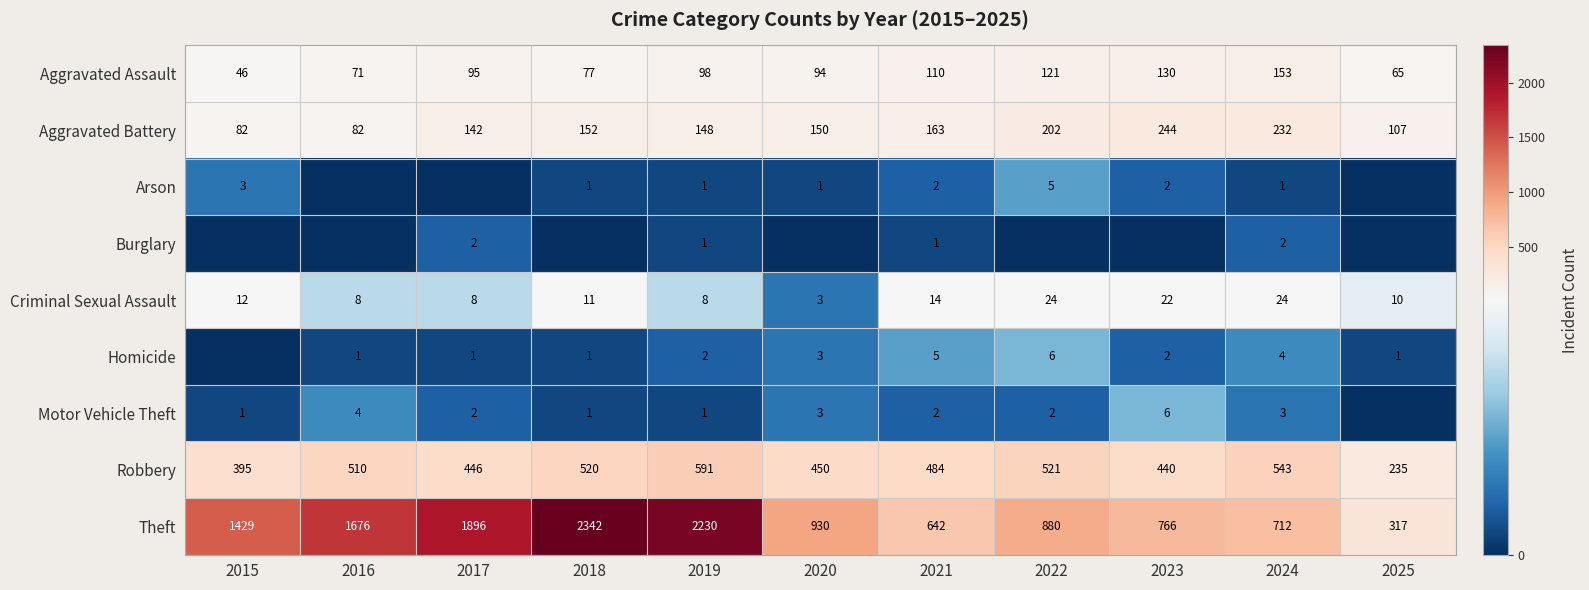

At which label is Theft closest to 1329?

2015